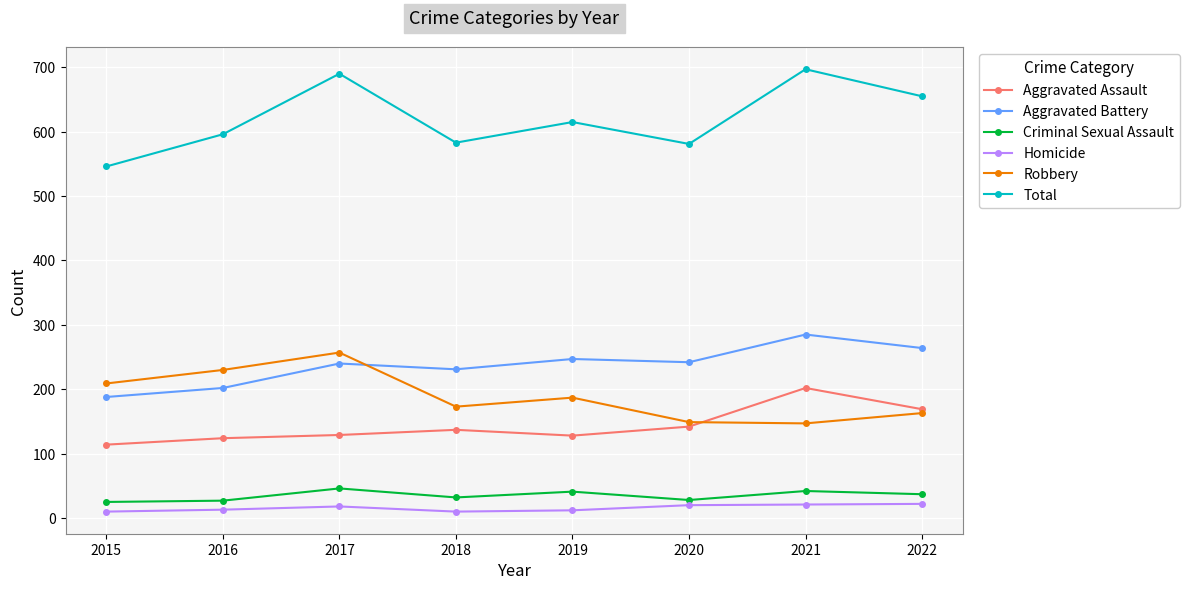

What is the average value of the Total series?

620